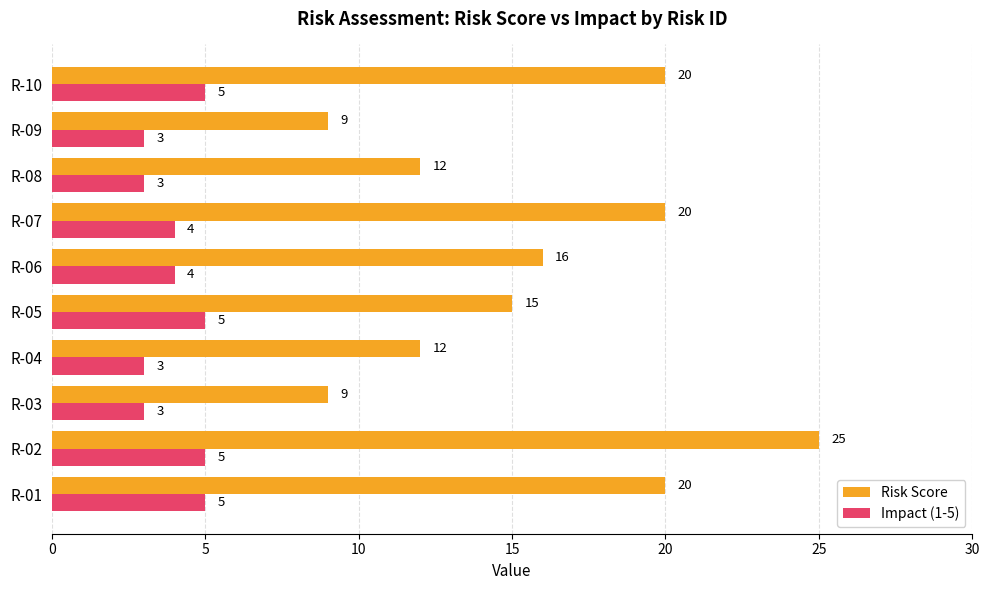

What is the sum of all Risk Score values?

158